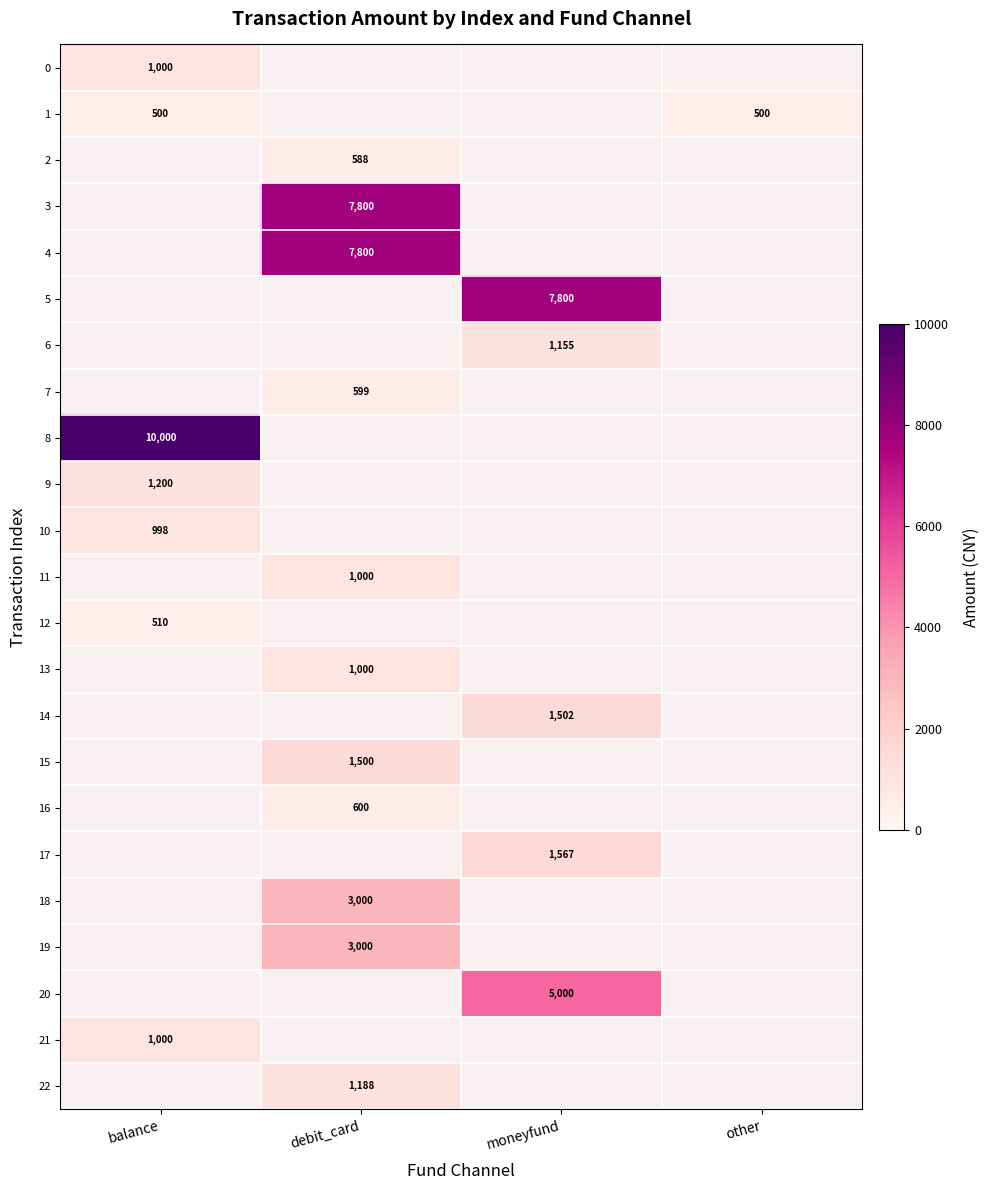

True or false: 9 has a value of 1897 at balance.

False